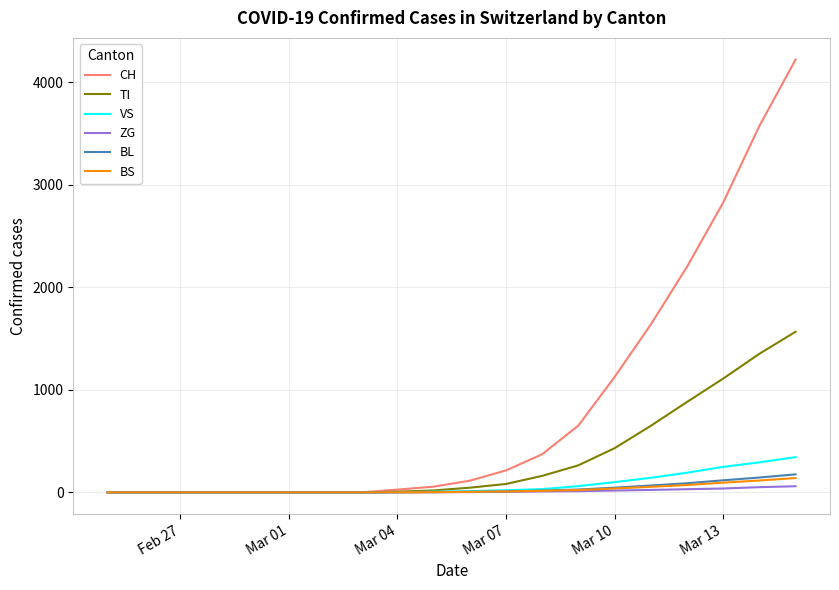

Which series has the largest total across all categories?

CH